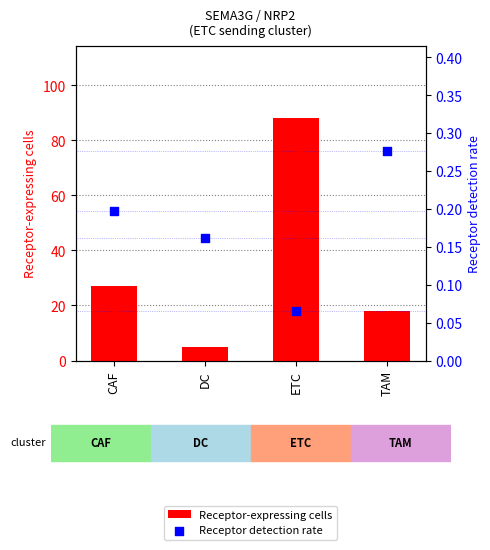

Which series has the widest spread of Y values?

Receptor-expressing cells